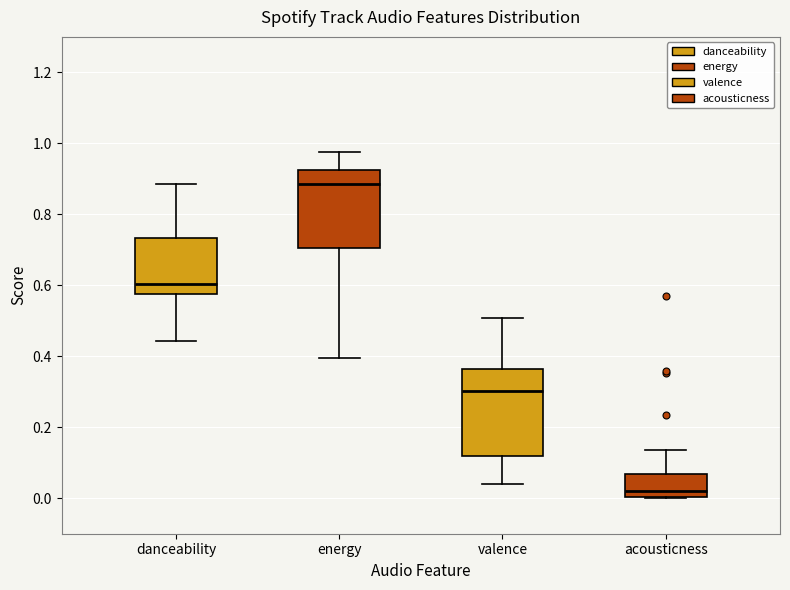

Which box has the highest median line?

energy